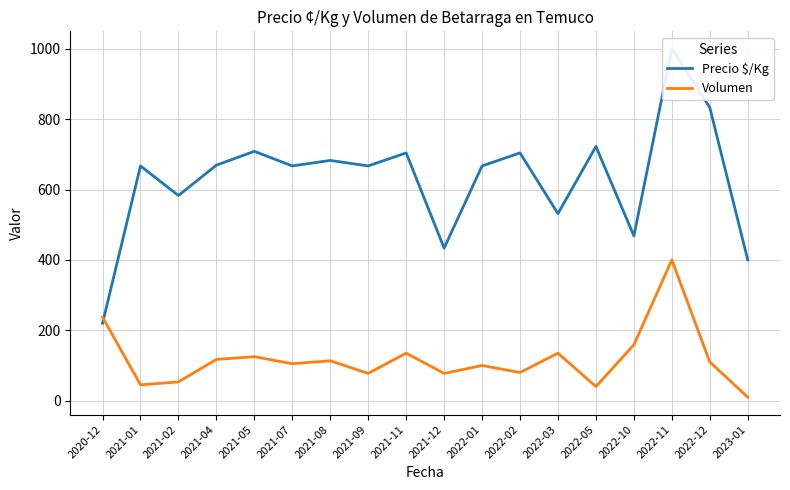

Rank the series by their maximum value, from highest to lowest.

Precio $/Kg, Volumen